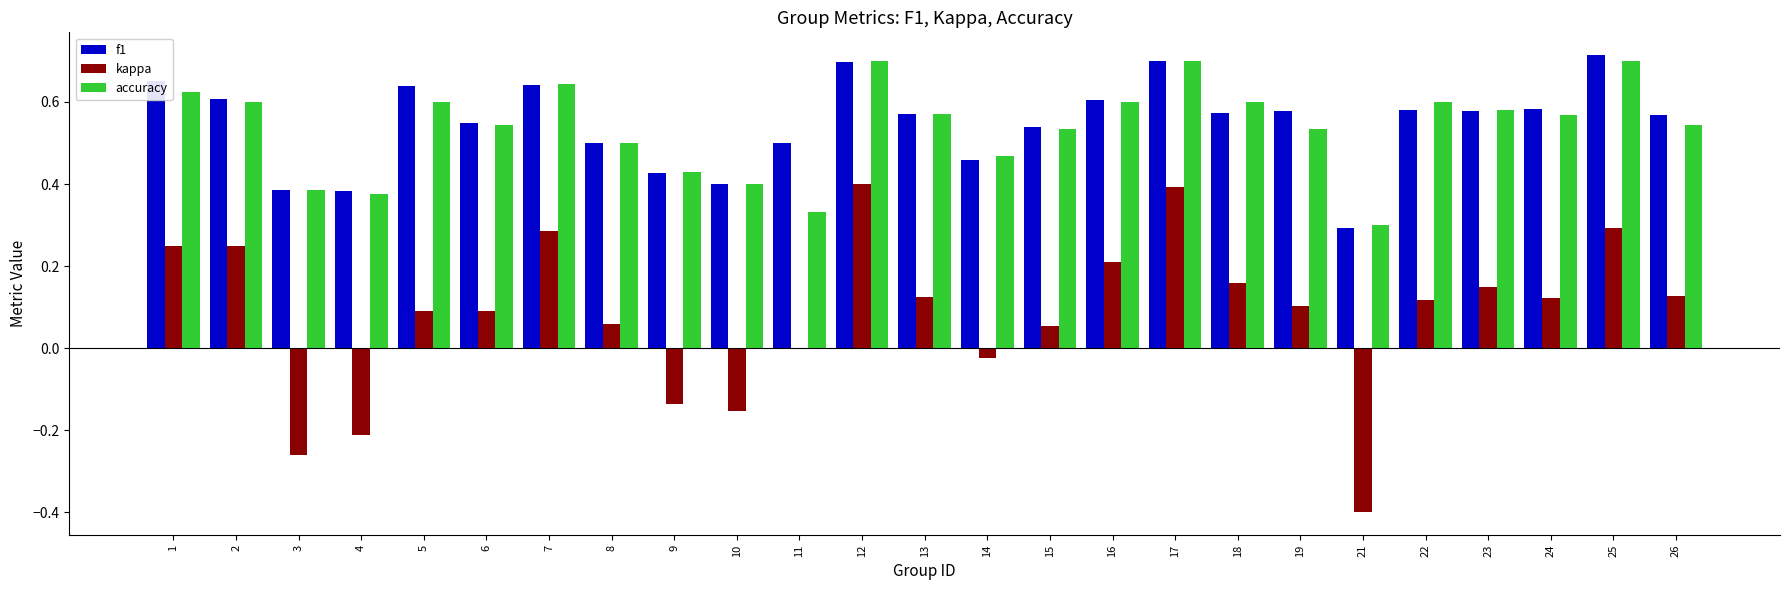

What are all the series names shown in the legend?

f1, kappa, accuracy